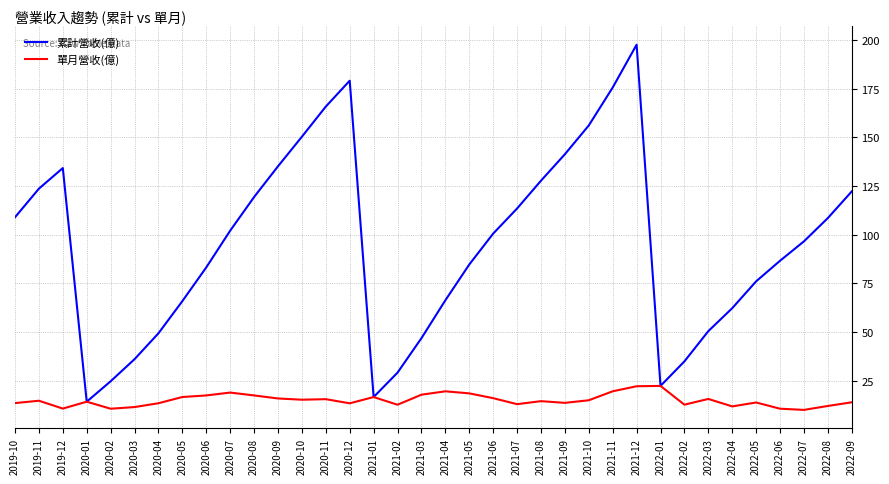

List the series in order of their overall mean, highest first.

累計營收(億), 單月營收(億)